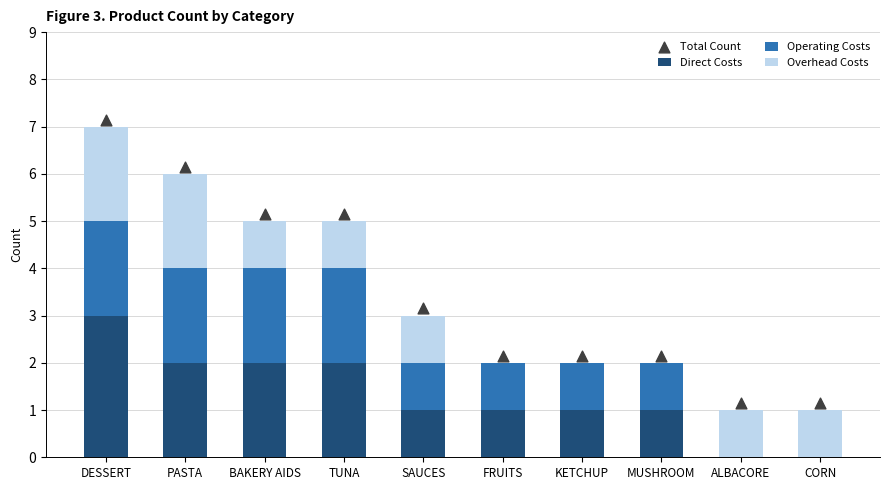

Which series has the largest Y range (max minus min)?

Total Count